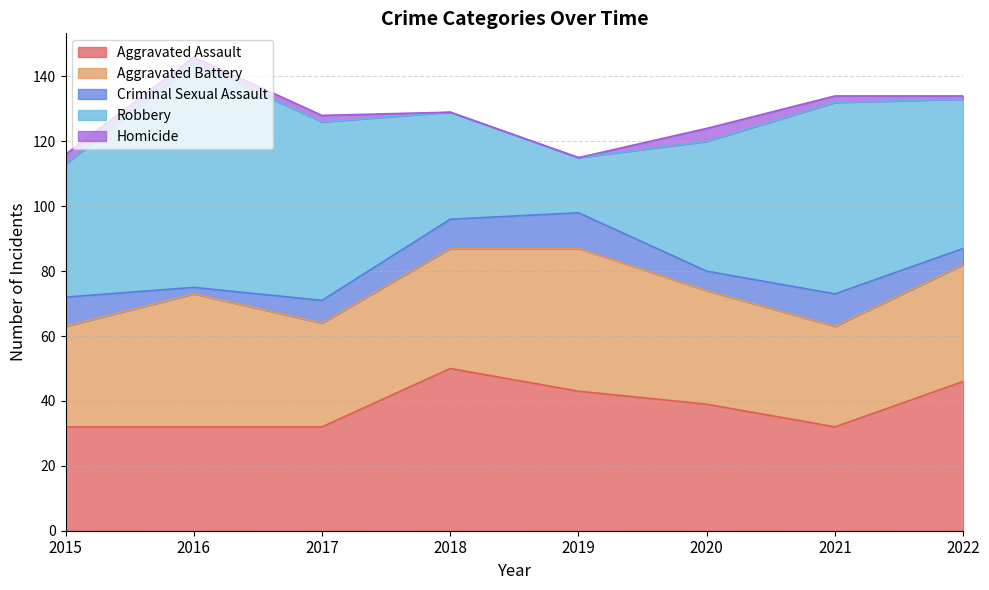

Is the value of Criminal Sexual Assault at 2019 greater than the value of Aggravated Assault at 2022?

No